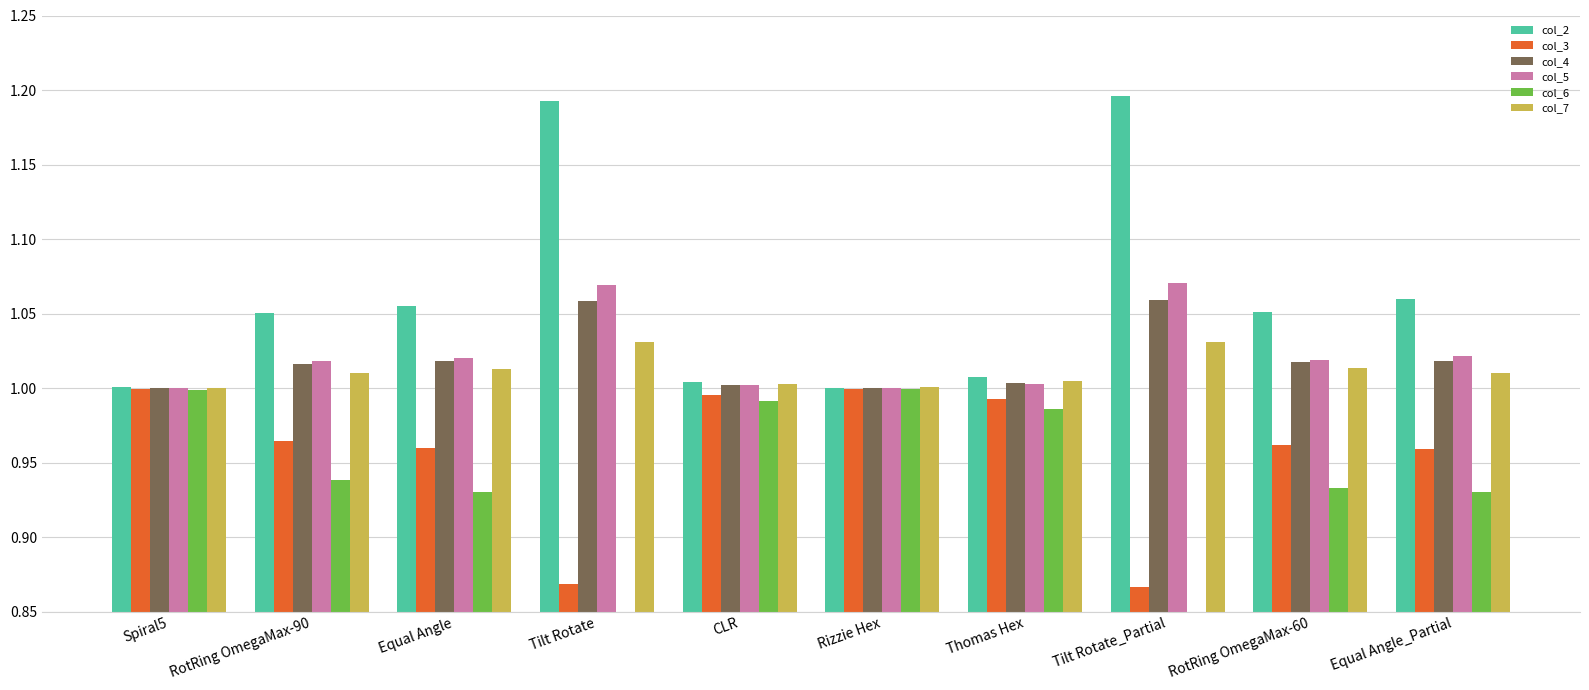

Which series has the widest spread of values?

col_6